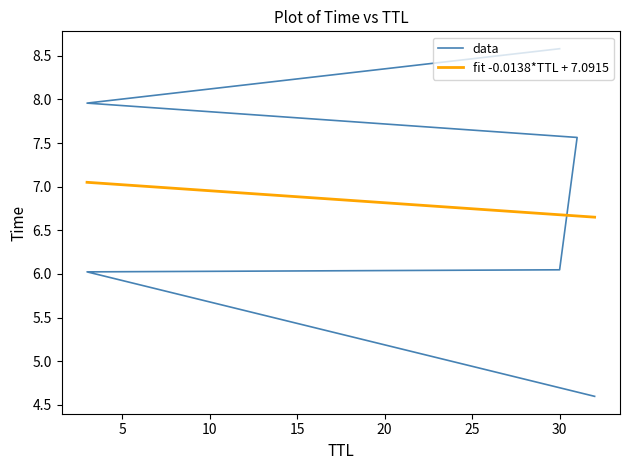

Rank the categories by value from lowest to highest.

32, 3, 30, 31, 3, 30